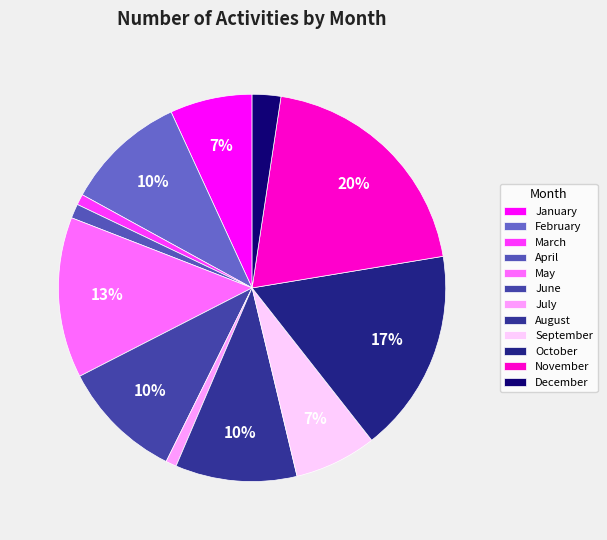

Is May the majority of the pie?

No